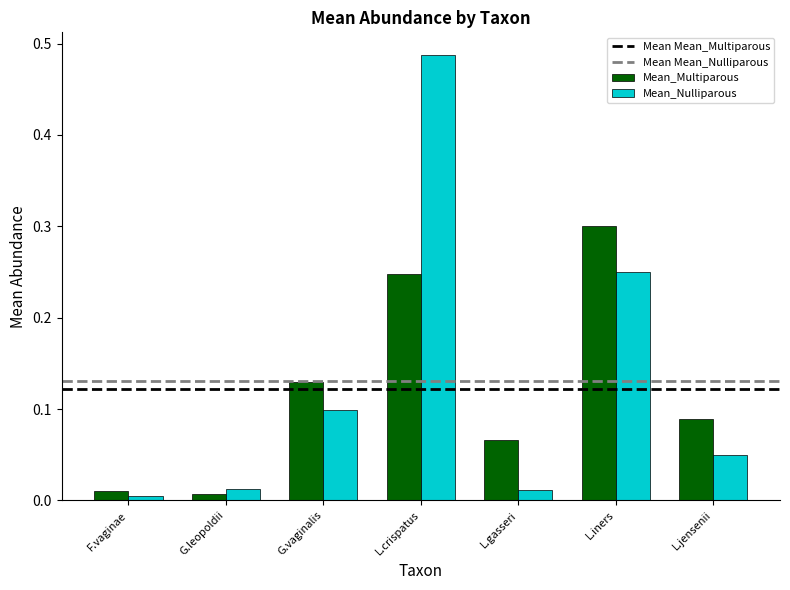

True or false: Mean_Multiparous has a value of 0.1 at L.gasseri.

True